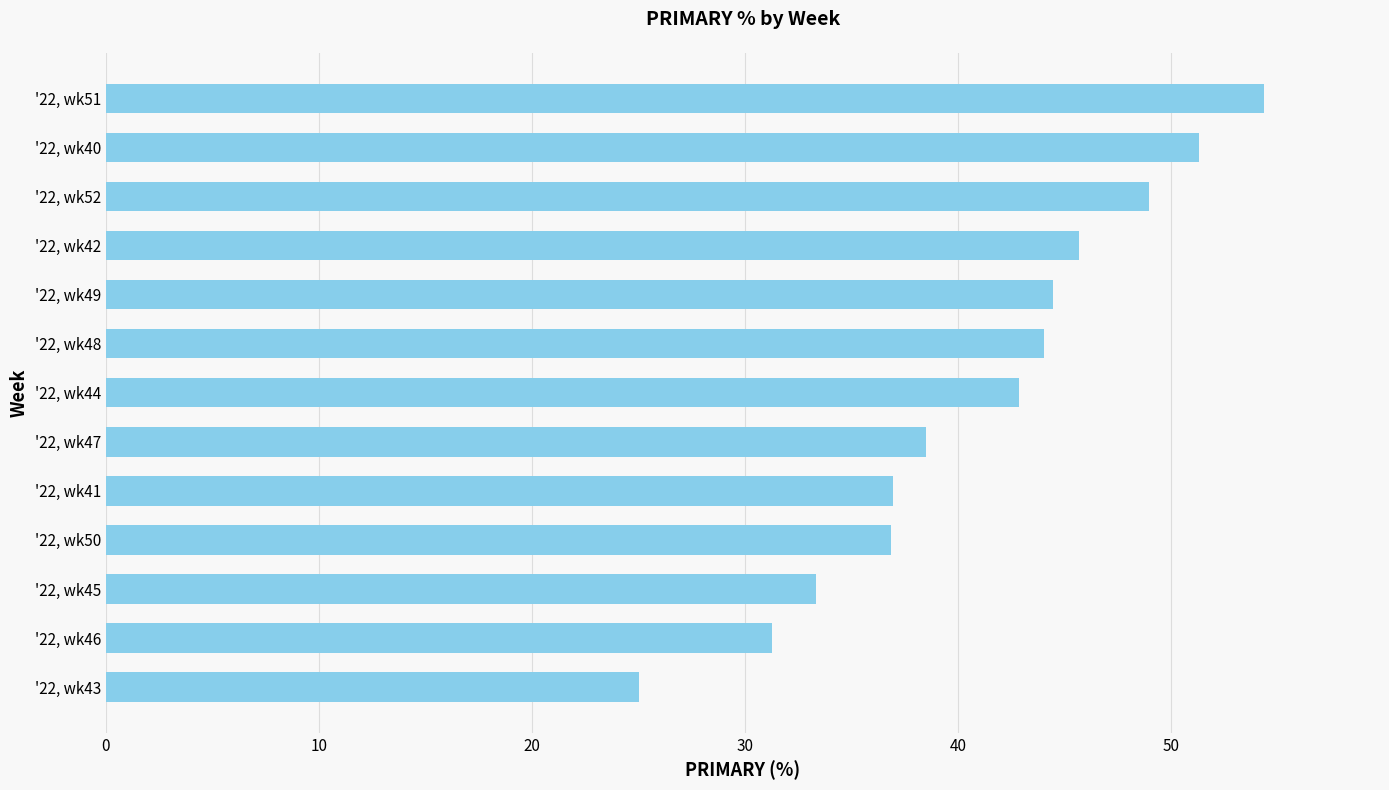

What is the change in value from '22, wk49 to '22, wk40?

+6.8